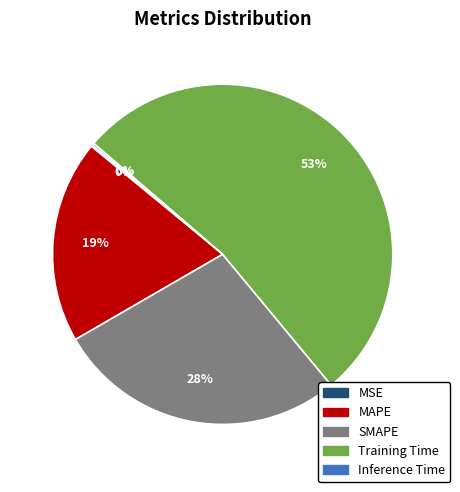

To the nearest percent, what percentage of the pie is MAPE?

19%